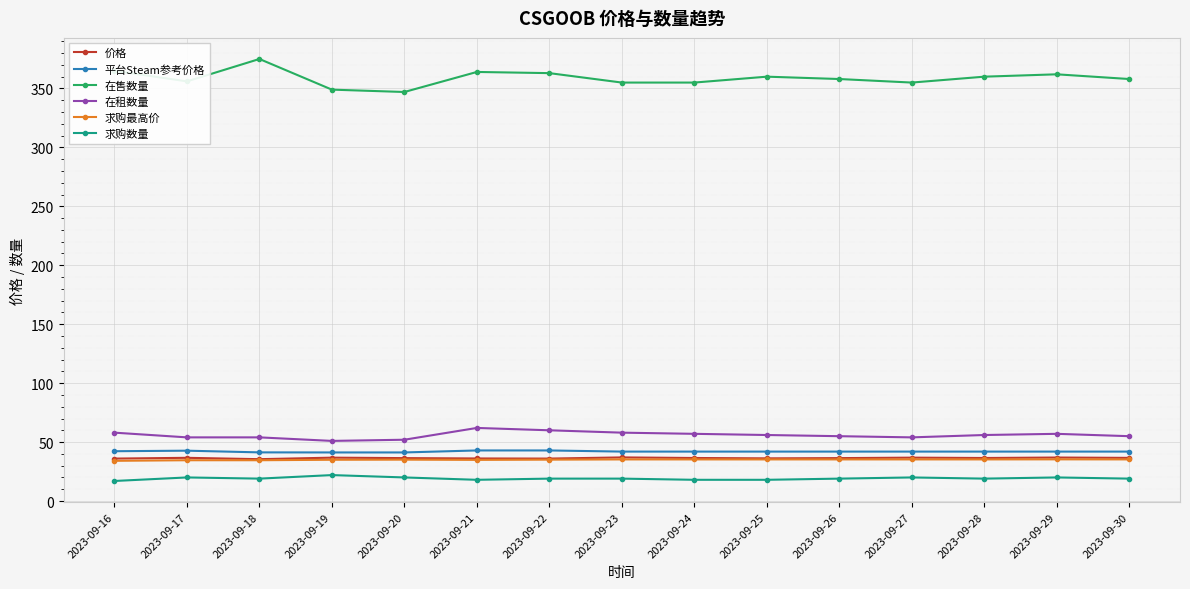

Which series has the largest range (max minus min)?

在售数量